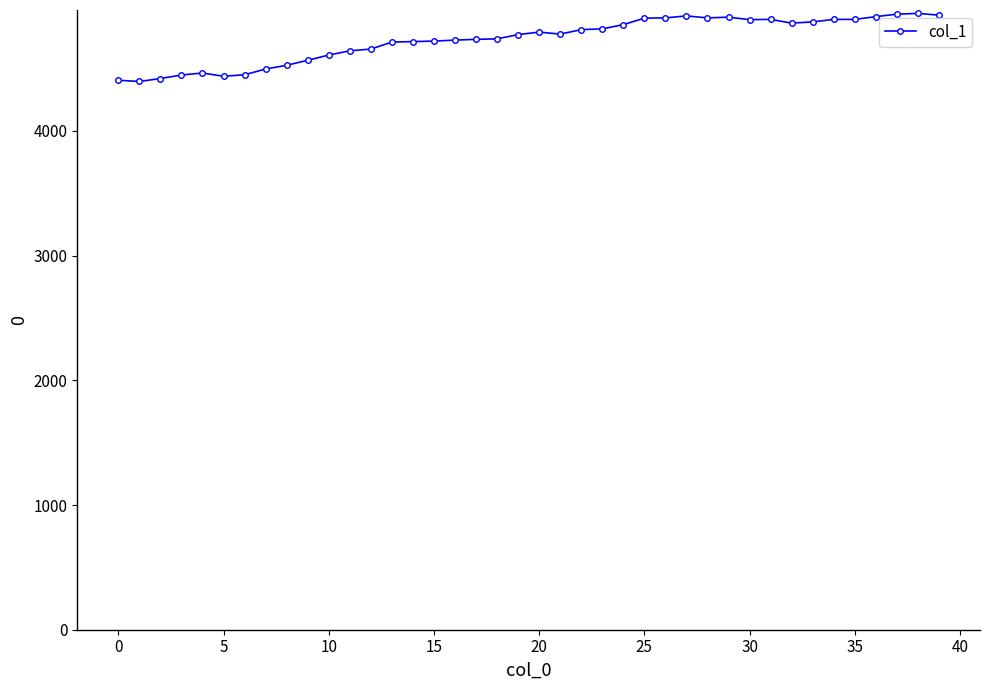

Is this an area chart (filled region under the line)?

No